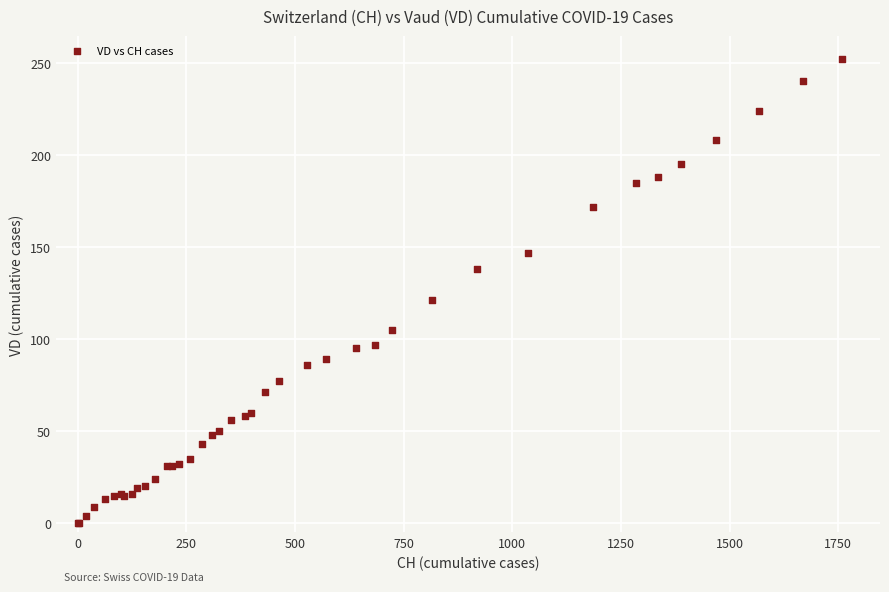

What Y value in the scatter plot is closest to 126?

121